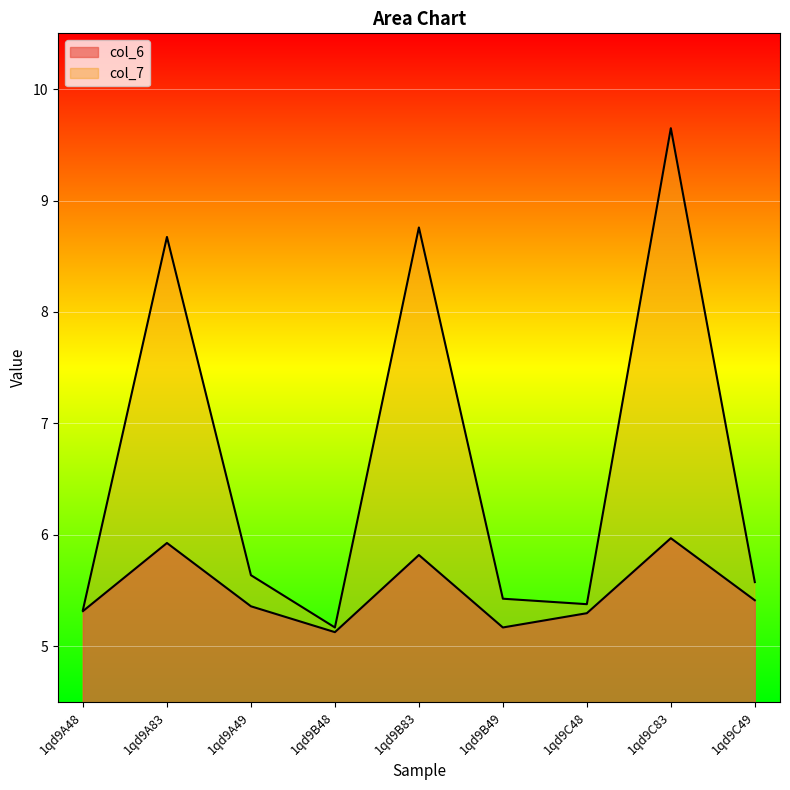

True or false: col_6 and col_7 cross at least once.

False